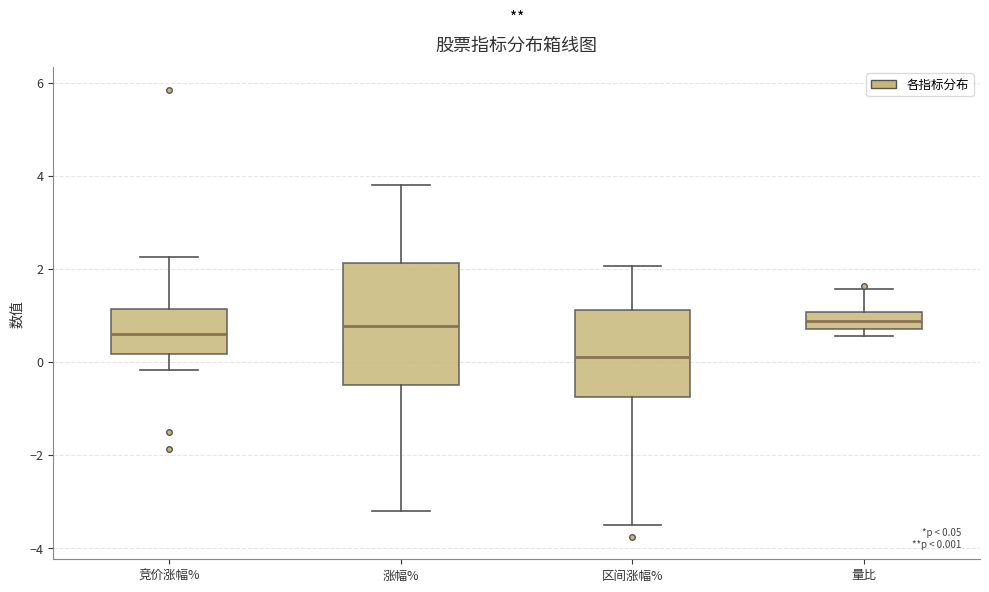

Comparing the boxes themselves (not the whiskers), which one is the tallest?

涨幅%